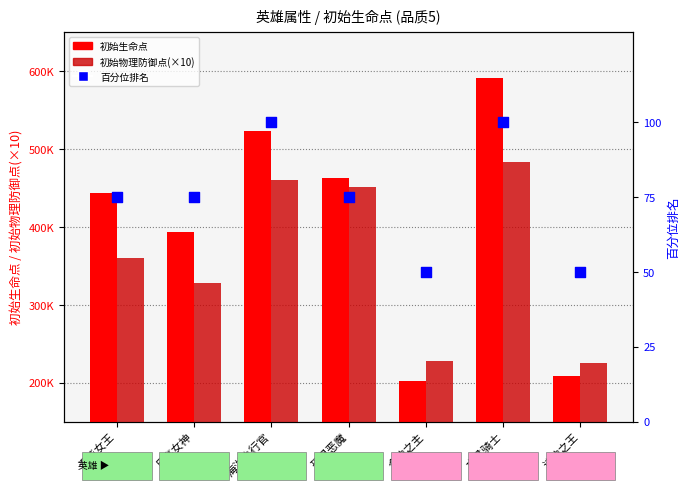

Is the value of 百分位排名 at 诸神之王 greater than the value of 初始生命点 at 海洋执行官?

No